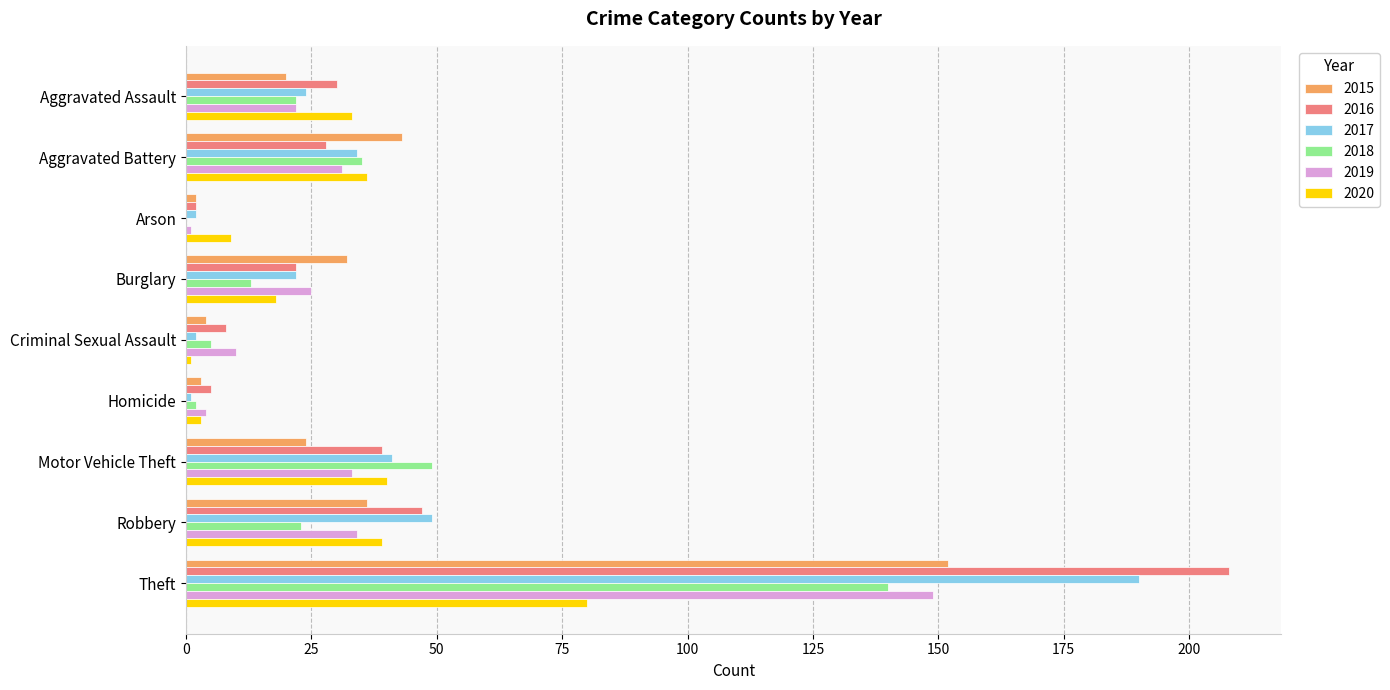

How many categories are shown in the chart?

9